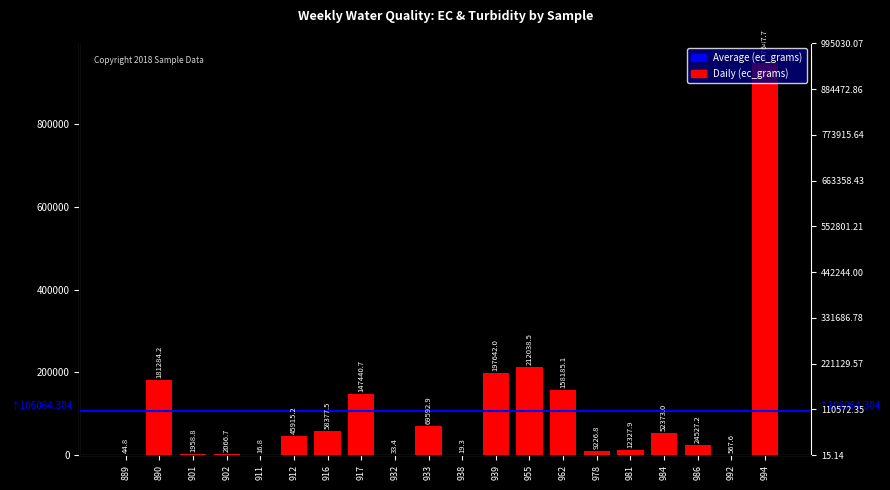

List the labels in order of value, largest first.

994, 955, 939, 890, 962, 917, 933, 916, 984, 912, 986, 981, 978, 902, 901, 992, 889, 932, 938, 911